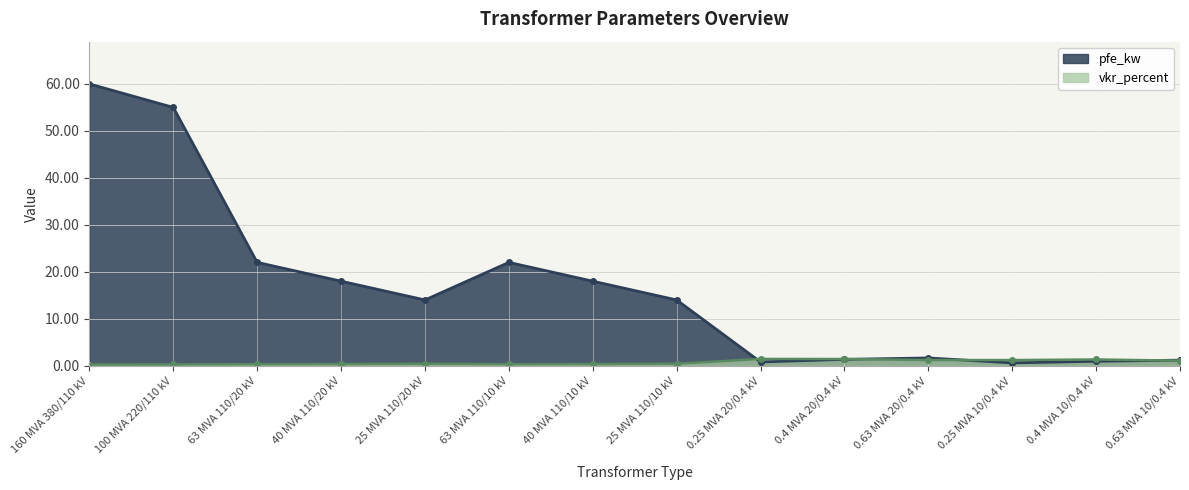

Reading left to right, extract all data points from this chart.

pfe_kw: 60.0	55.0	22.0	18.0	14.0	22.0	18.0	14.0	0.8	1.4	1.6	0.6	0.9	1.2
vkr_percent: 0.2	0.3	0.3	0.3	0.4	0.3	0.3	0.4	1.4	1.4	1.2	1.2	1.3	1.1